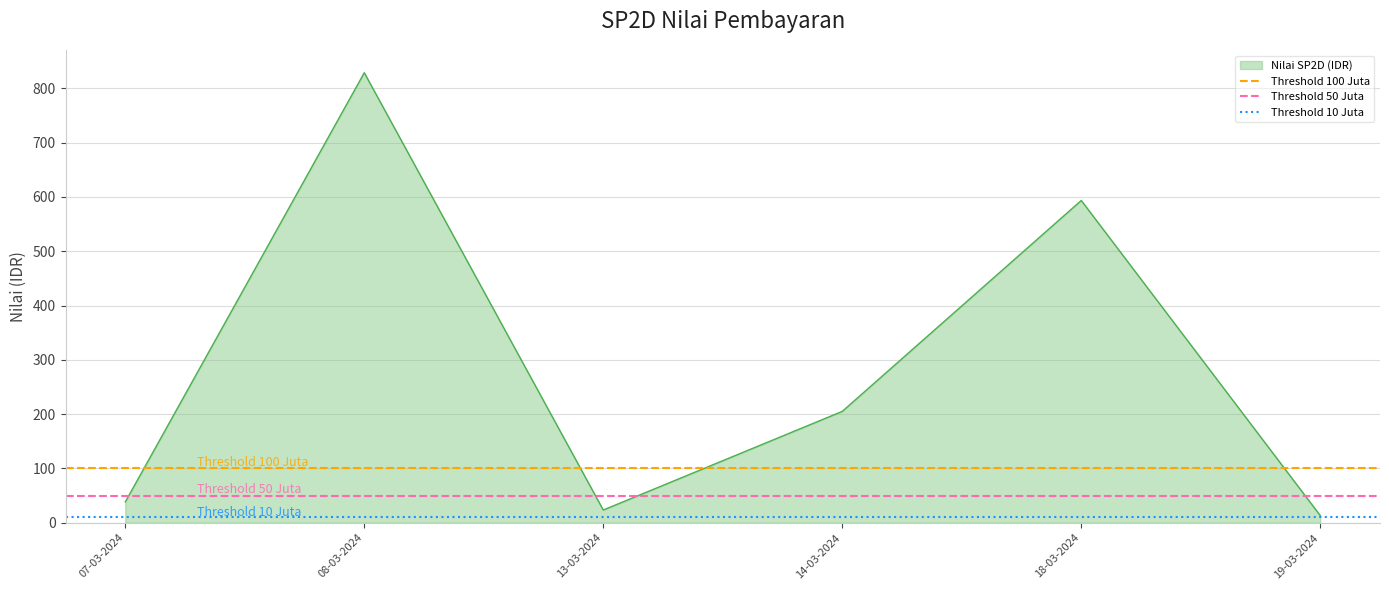

What is the average value of the Threshold 10 Juta series?

10